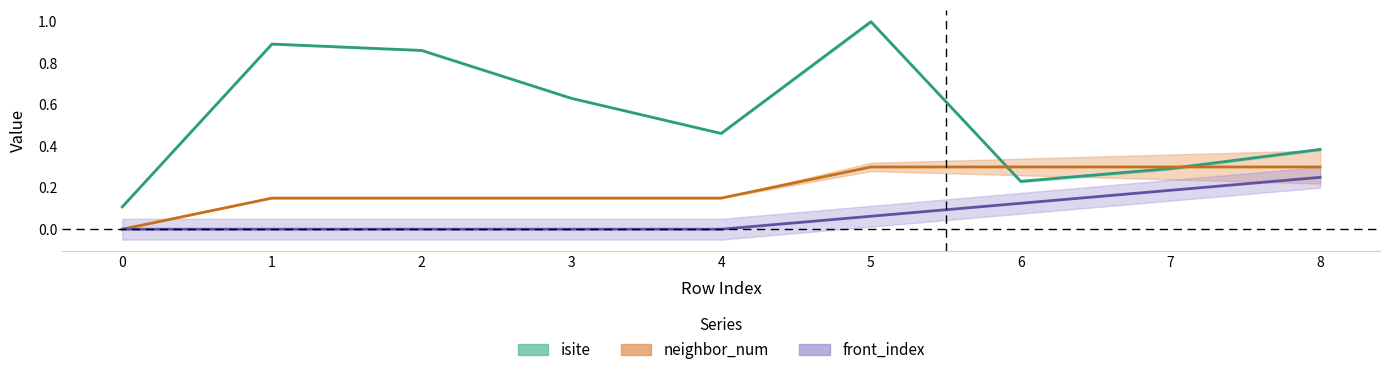

True or false: front_index and neighbor_num intersect in this chart.

False